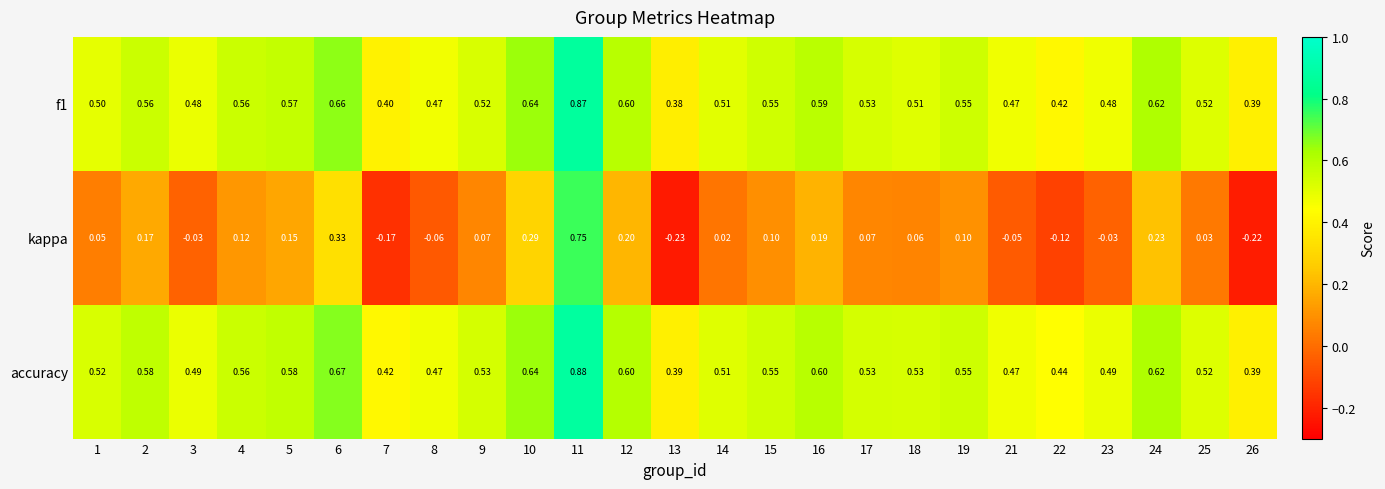

Which series changed the most between 9 and 24?

kappa